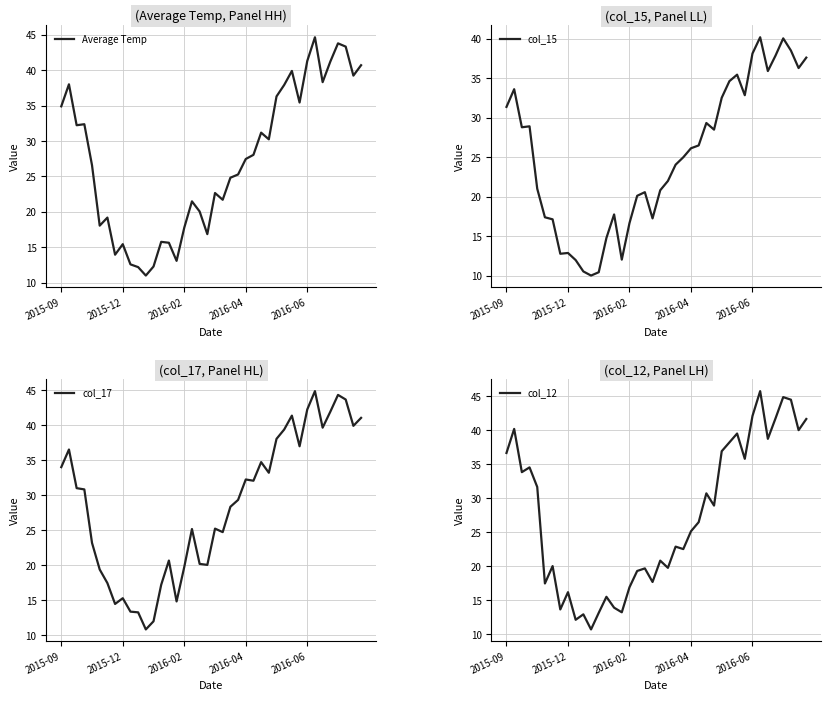

Count the number of data series in this chart.

4